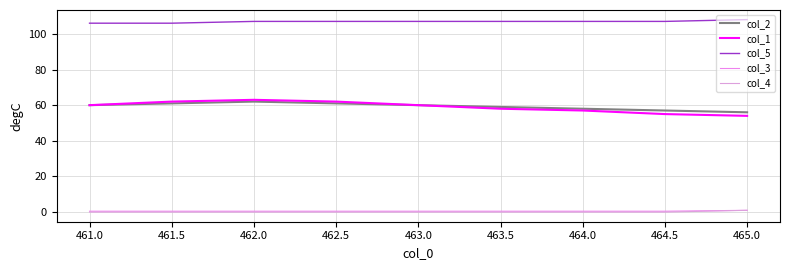

Reading left to right, transcribe all the data shown in this chart.

col_2: 461.0=60.0	461.5=61.0	462.0=62.0	462.5=61.0	463.0=60.0	463.5=59.0	464.0=58.0	464.5=57.0	465.0=56.0
col_1: 461.0=60.0	461.5=62.0	462.0=63.0	462.5=62.0	463.0=60.0	463.5=58.0	464.0=57.0	464.5=55.0	465.0=54.0
col_5: 461.0=106.0	461.5=106.0	462.0=107.0	462.5=107.0	463.0=107.0	463.5=107.0	464.0=107.0	464.5=107.0	465.0=108.0
col_3: 461.0=0.5	461.5=0.5	462.0=0.5	462.5=0.5	463.0=0.5	463.5=0.5	464.0=0.5	464.5=0.5	465.0=1.0
col_4: 461.0=0.0	461.5=0.0	462.0=0.0	462.5=0.0	463.0=0.0	463.5=0.0	464.0=0.0	464.5=0.0	465.0=1.0